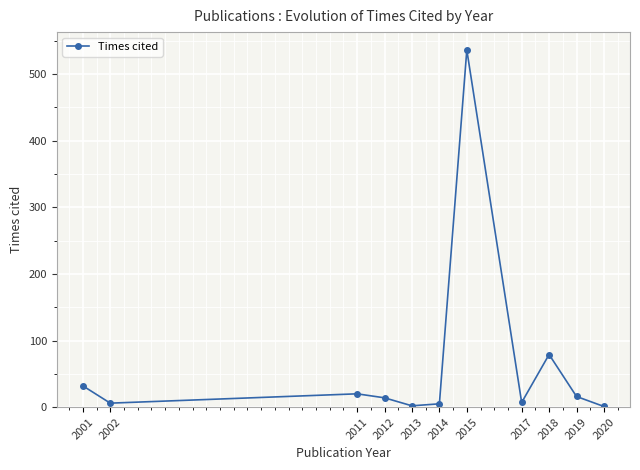

The value at 2012 is 14. True or false?

True